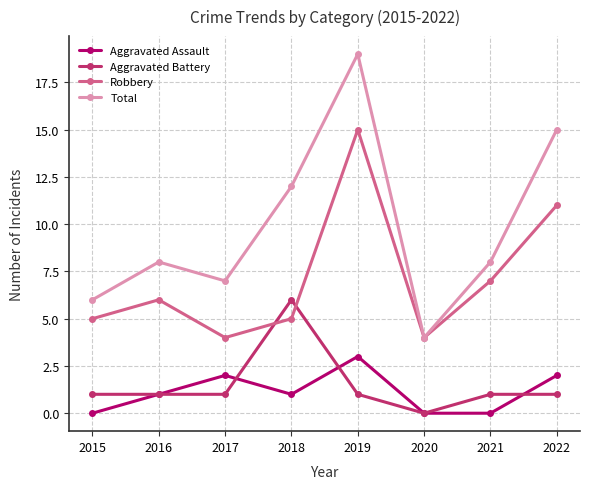

Which series changed the most between 2016 and 2018?

Aggravated Battery